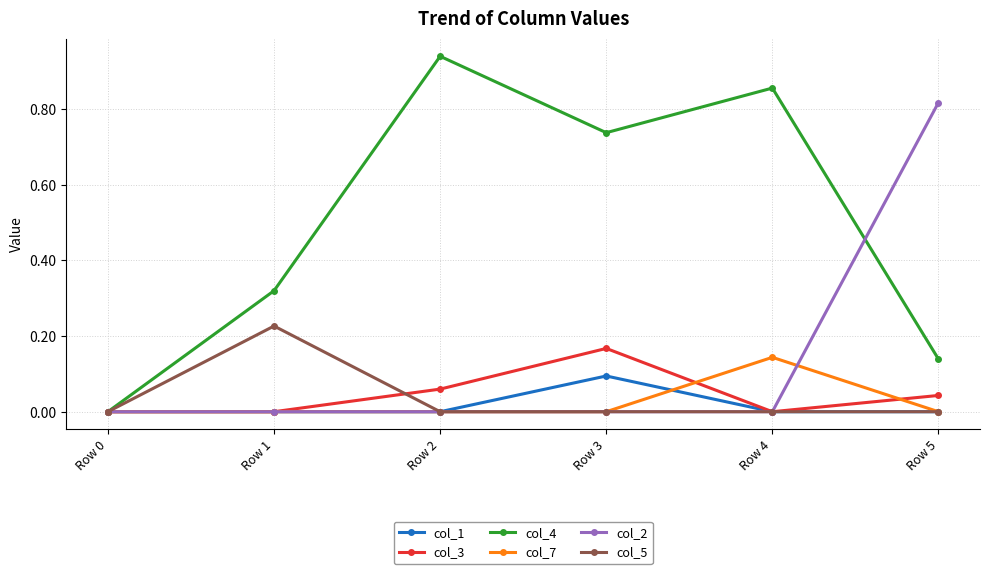

Which series has the largest range (max minus min)?

col_4